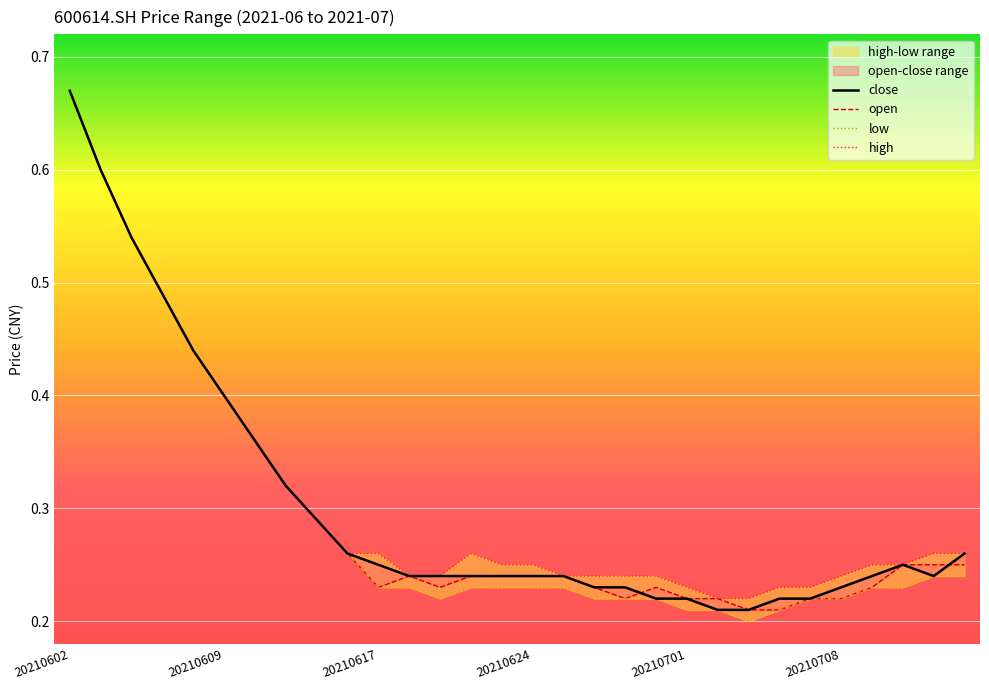

What is the total value across all series at 20210602?

2.7